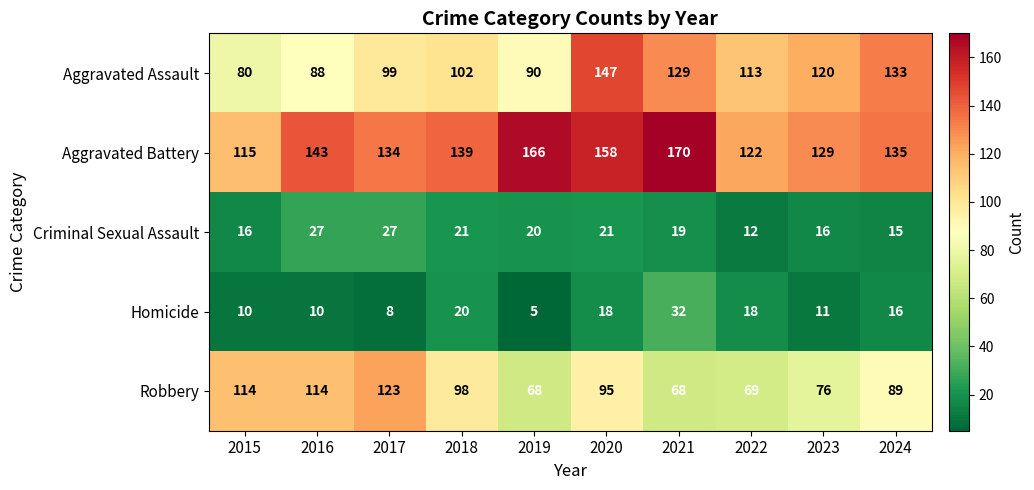

Which series has the widest spread of values?

Aggravated Assault